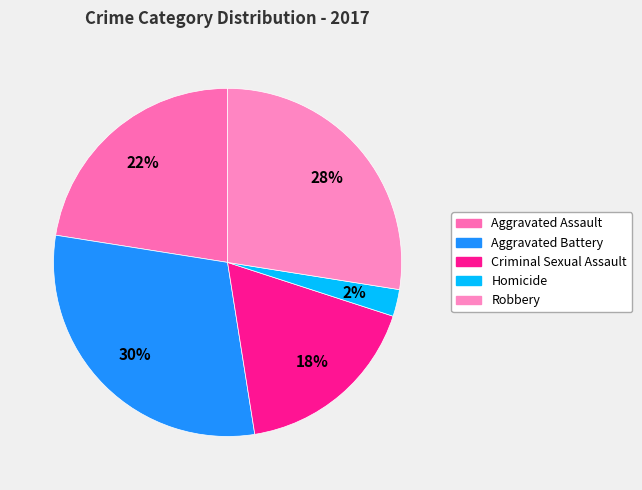

Does Homicide represent more than half of the total?

No